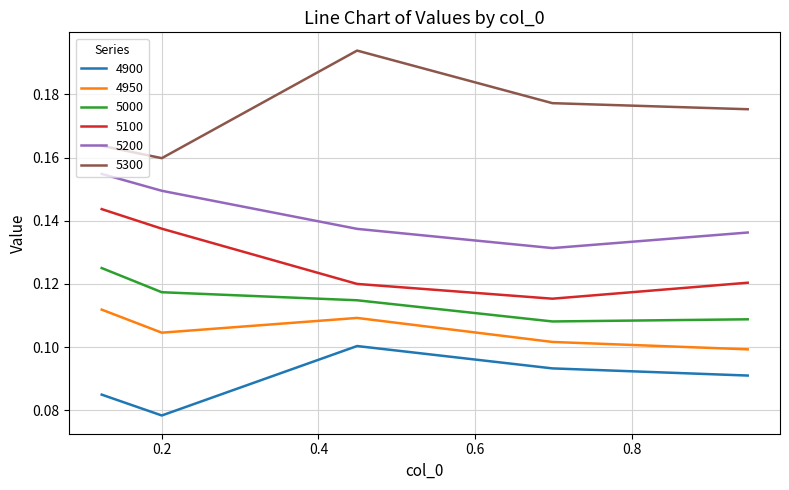

Which series has the largest total across all categories?

5300